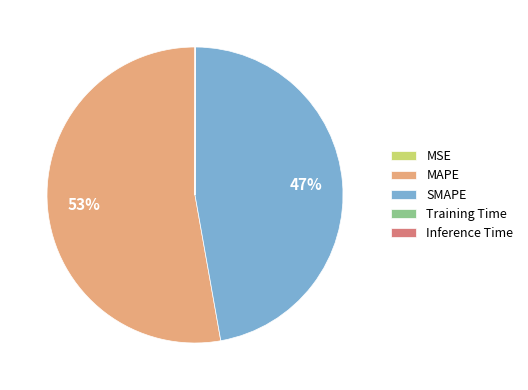

Approximately how many times larger is the value at MAPE compared to SMAPE?

1.1